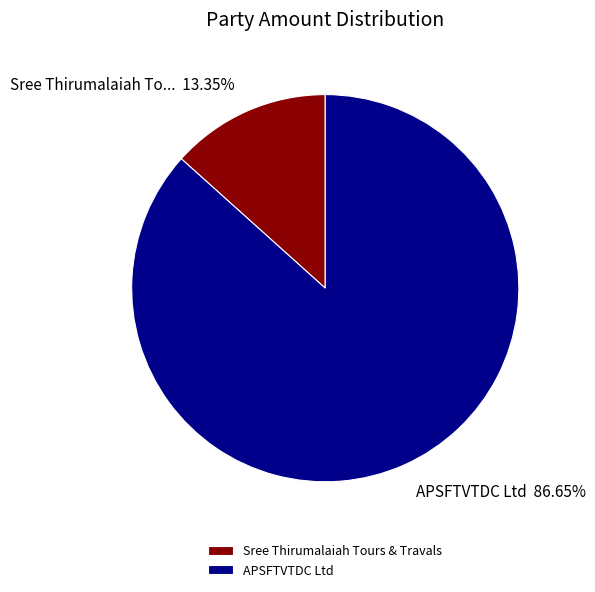

What percentage is the APSFTVTDC Ltd slice, to the nearest percent?

87%